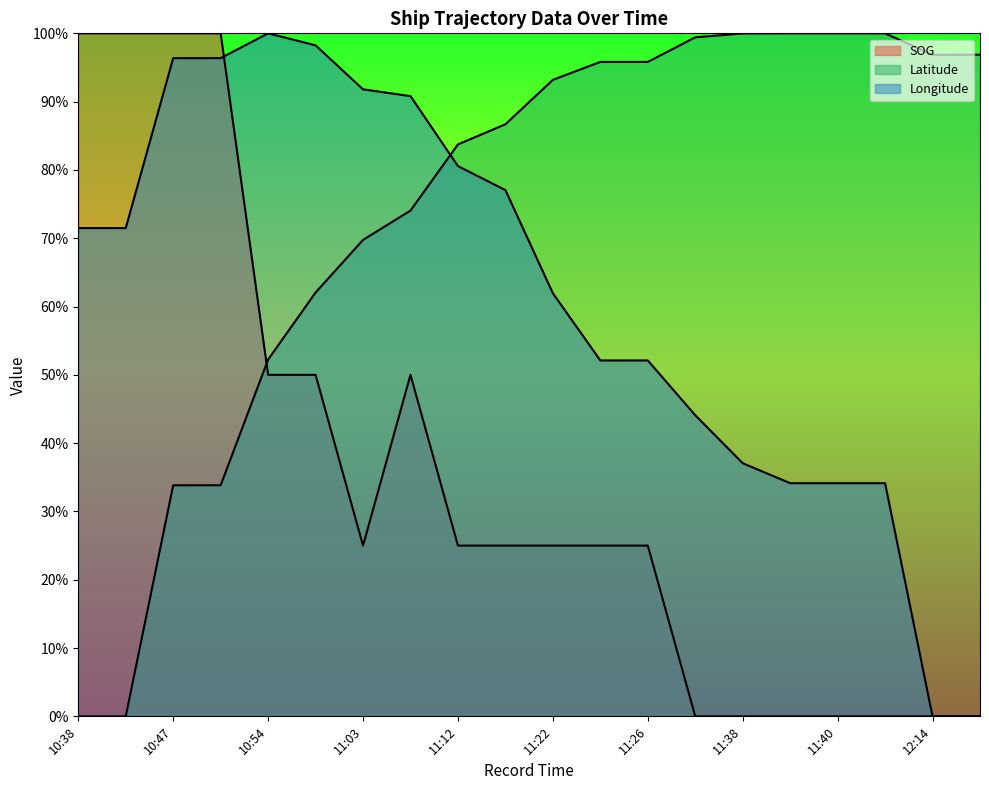

How many lines are shown in the chart?

3